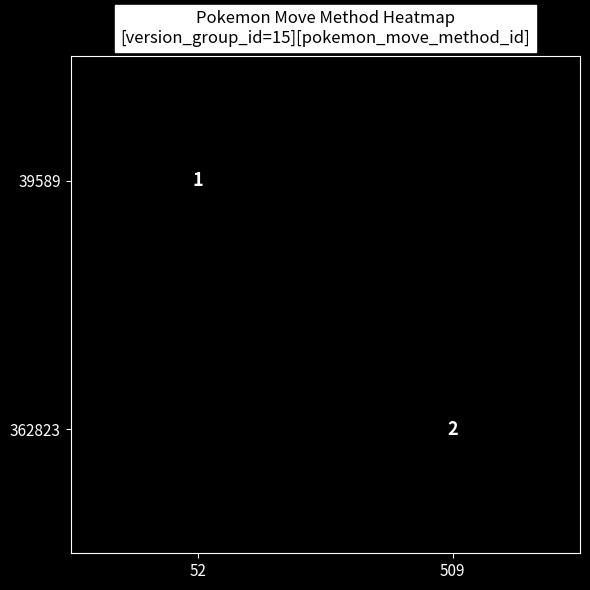

Rank the categories by 362823 value from lowest to highest.

52, 509